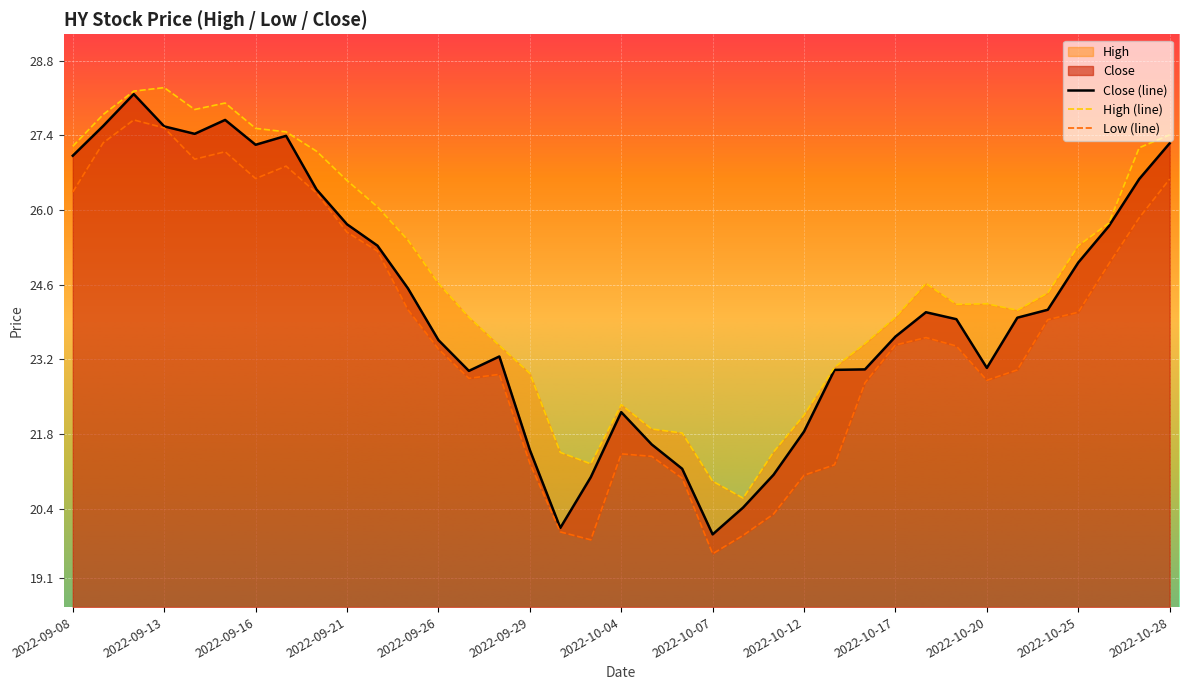

Which series has the largest range (max minus min)?

Close